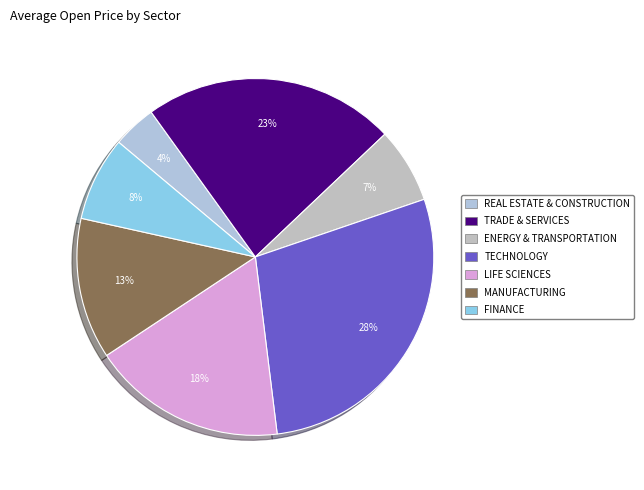

Is there any slice that represents more than half of the pie?

No